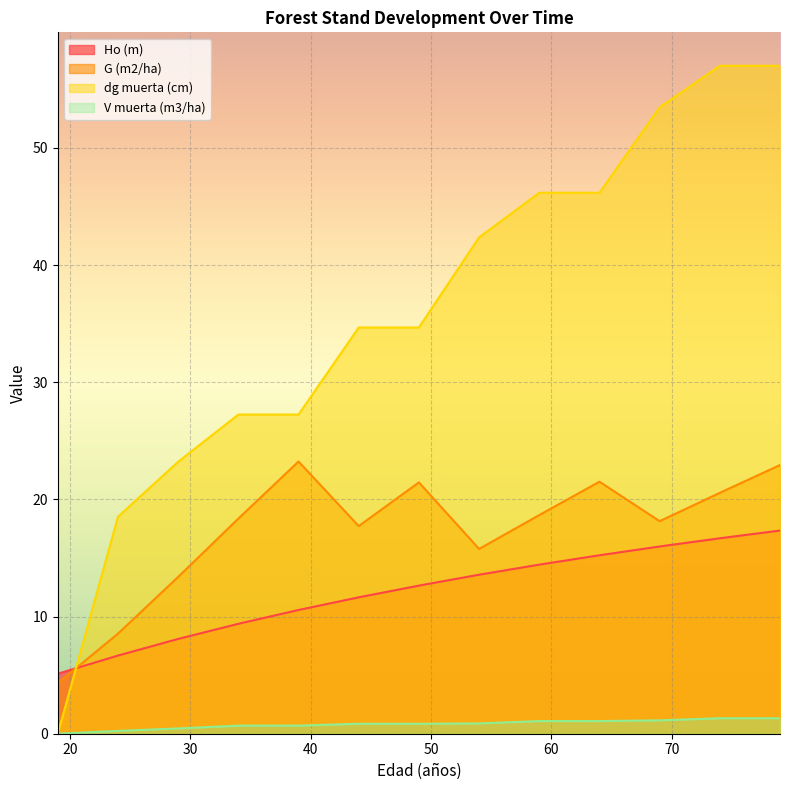

What is the average value of the Ho (m) series?

12.1